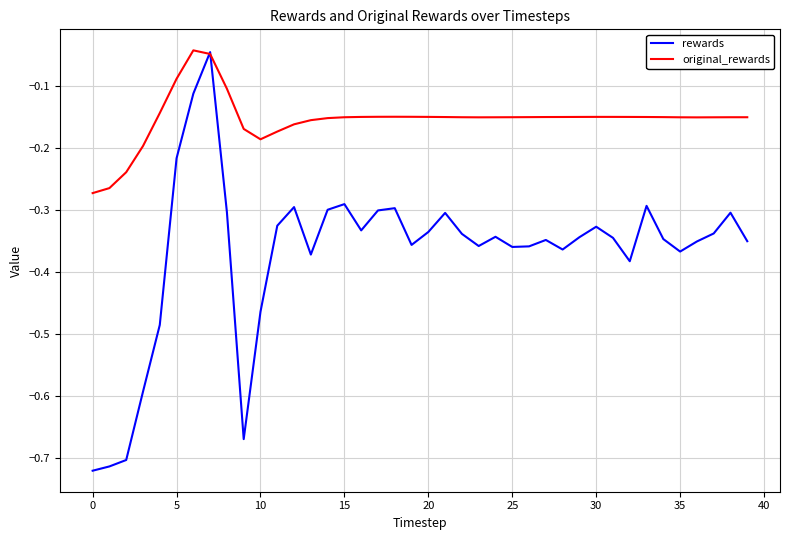

In rewards, how many points are lower than both neighbors (excluding endpoints)?

9